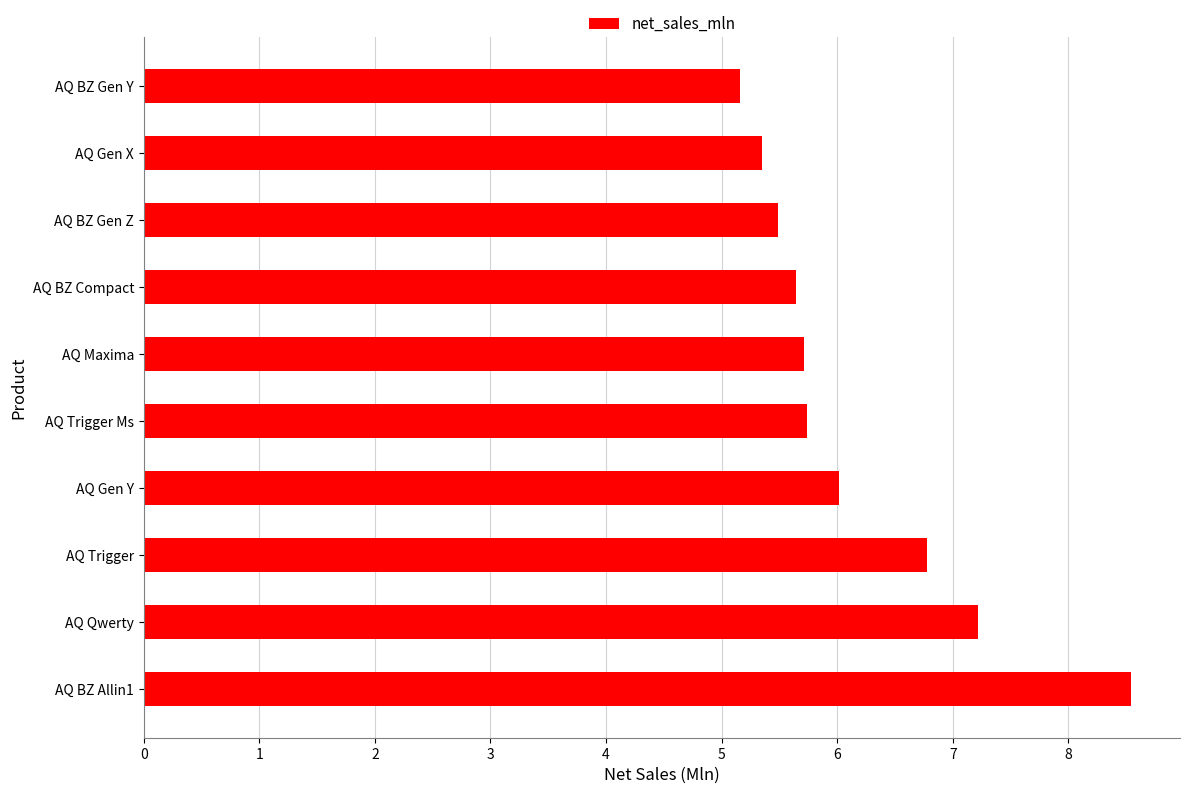

Are the bars horizontal?

Yes